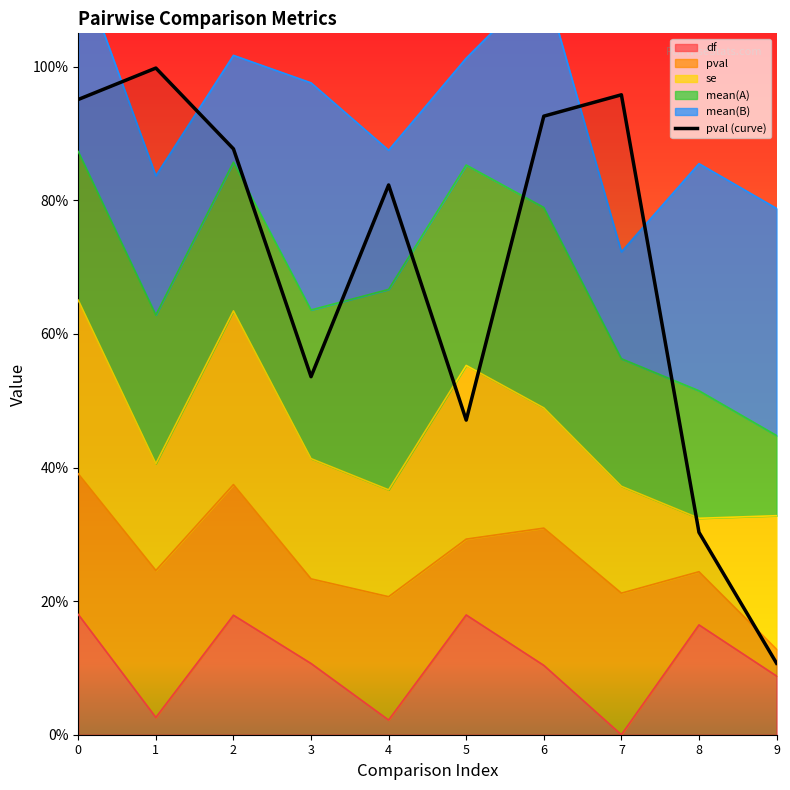

What is the difference between the values at 7 and 8?

0.7